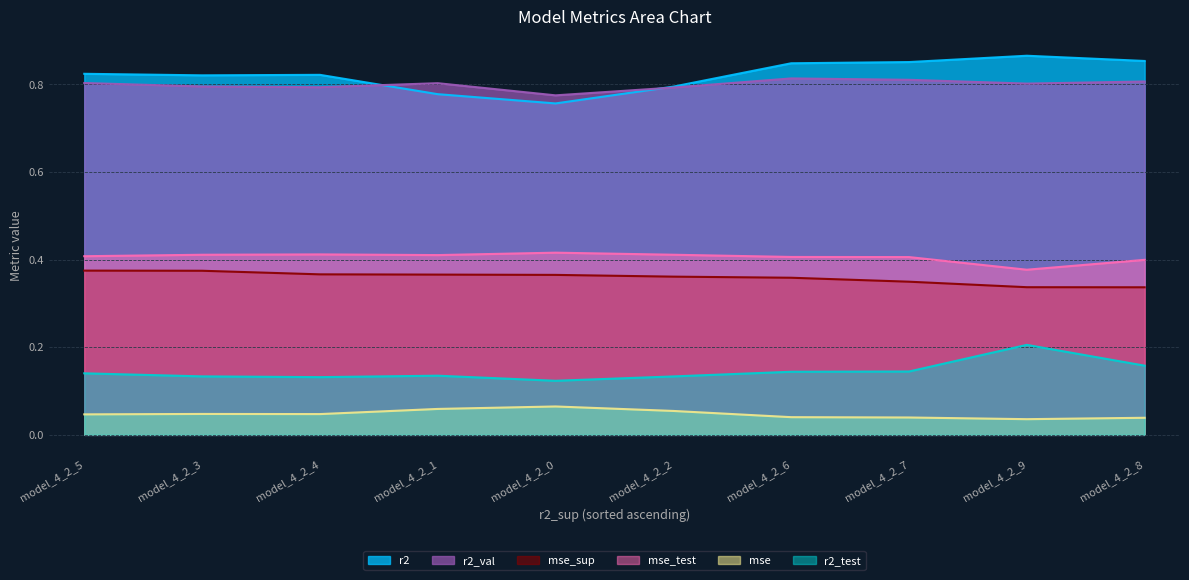

How many times do r2_val and r2 cross each other?

2